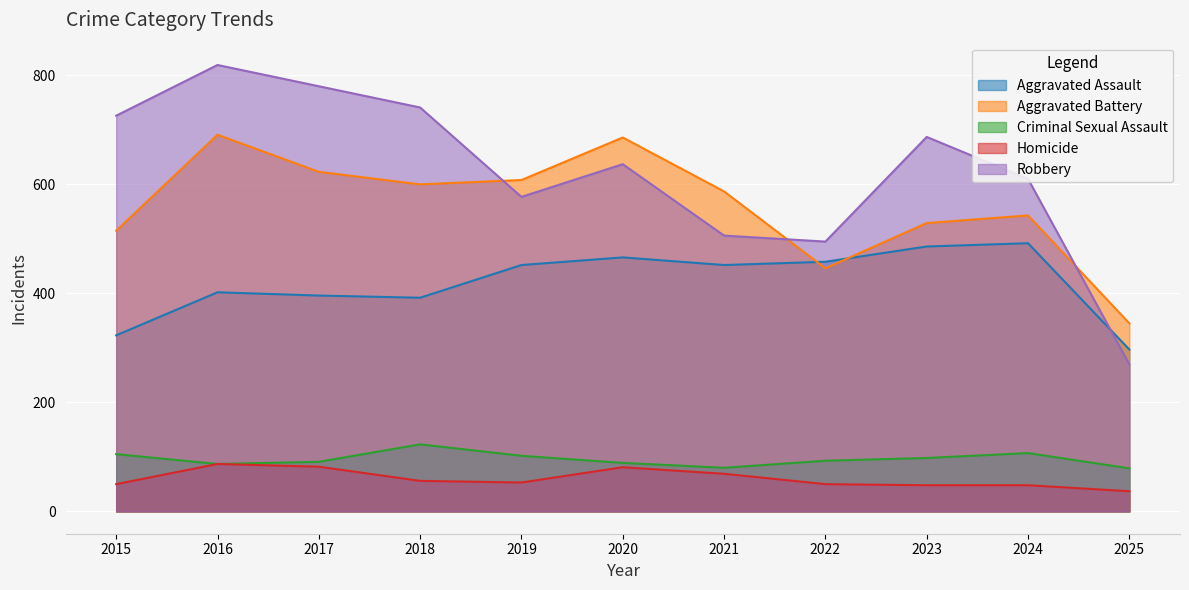

List the series in order of their peak value, lowest first.

Homicide, Criminal Sexual Assault, Aggravated Assault, Aggravated Battery, Robbery